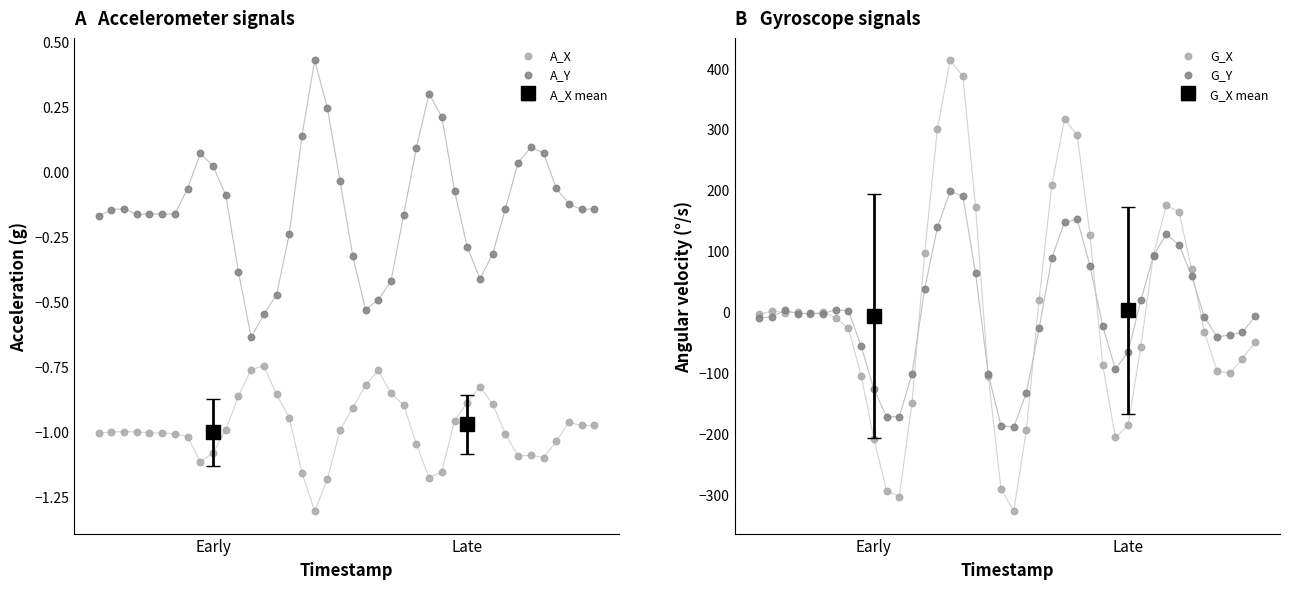

Which series contains the highest Y value?

G_X